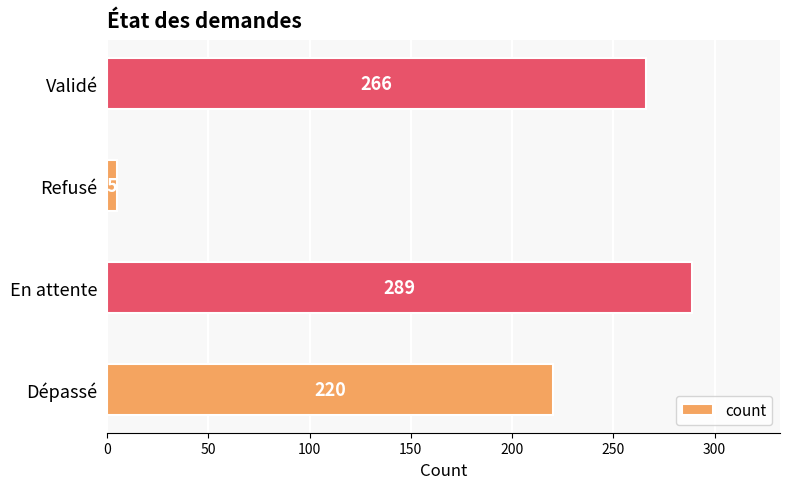

The chart shows a value of 5 at Refusé. True or false?

True